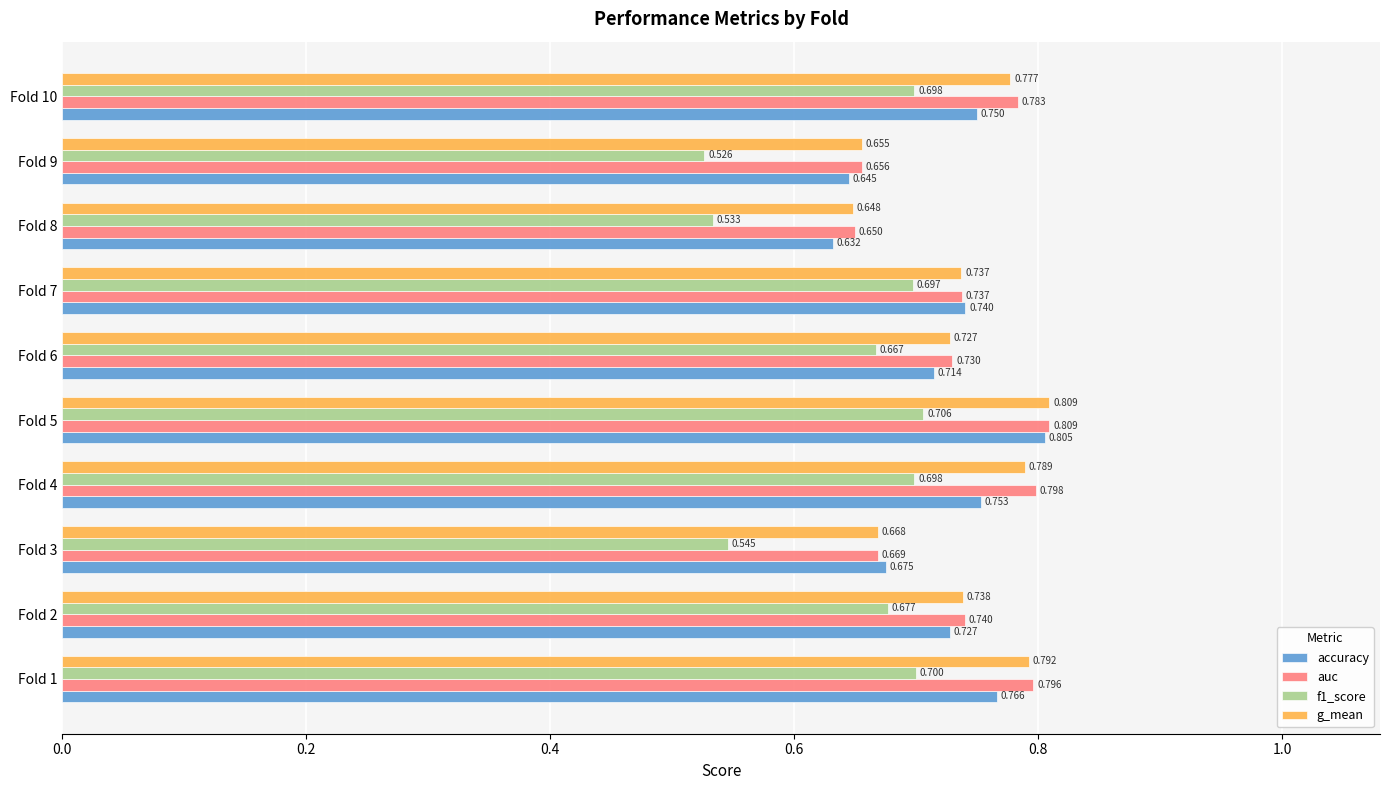

What is the average value of the g_mean series?

0.7